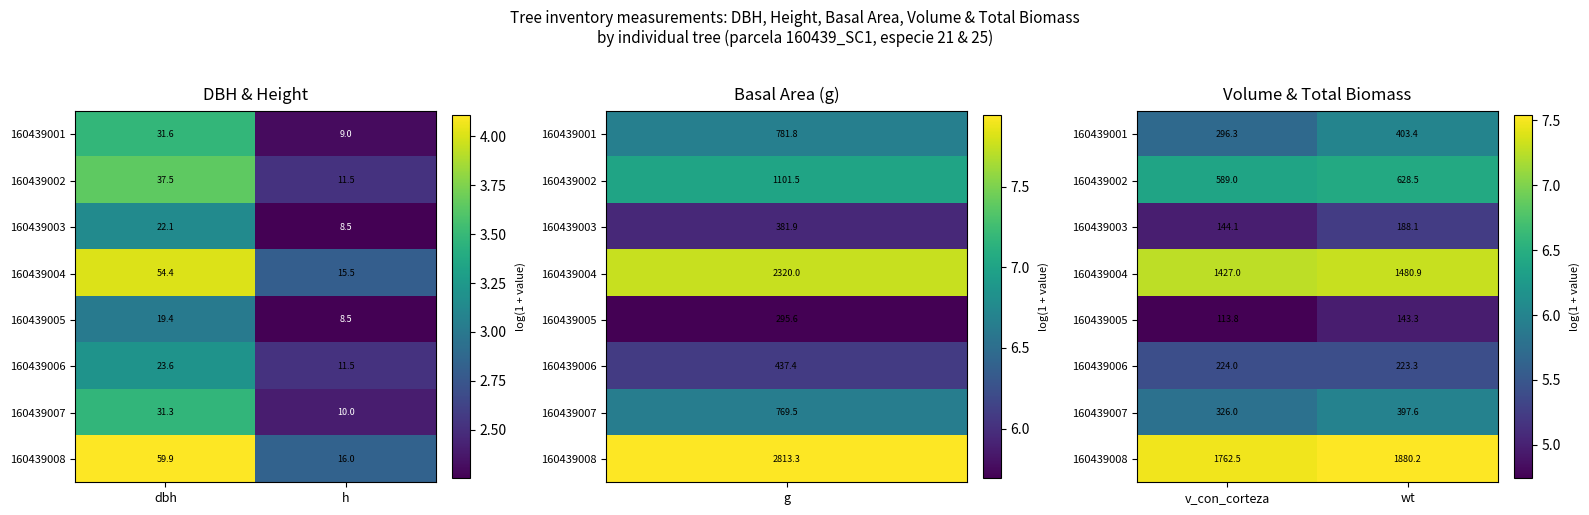

At how many categories does at least one series exceed 4?

2